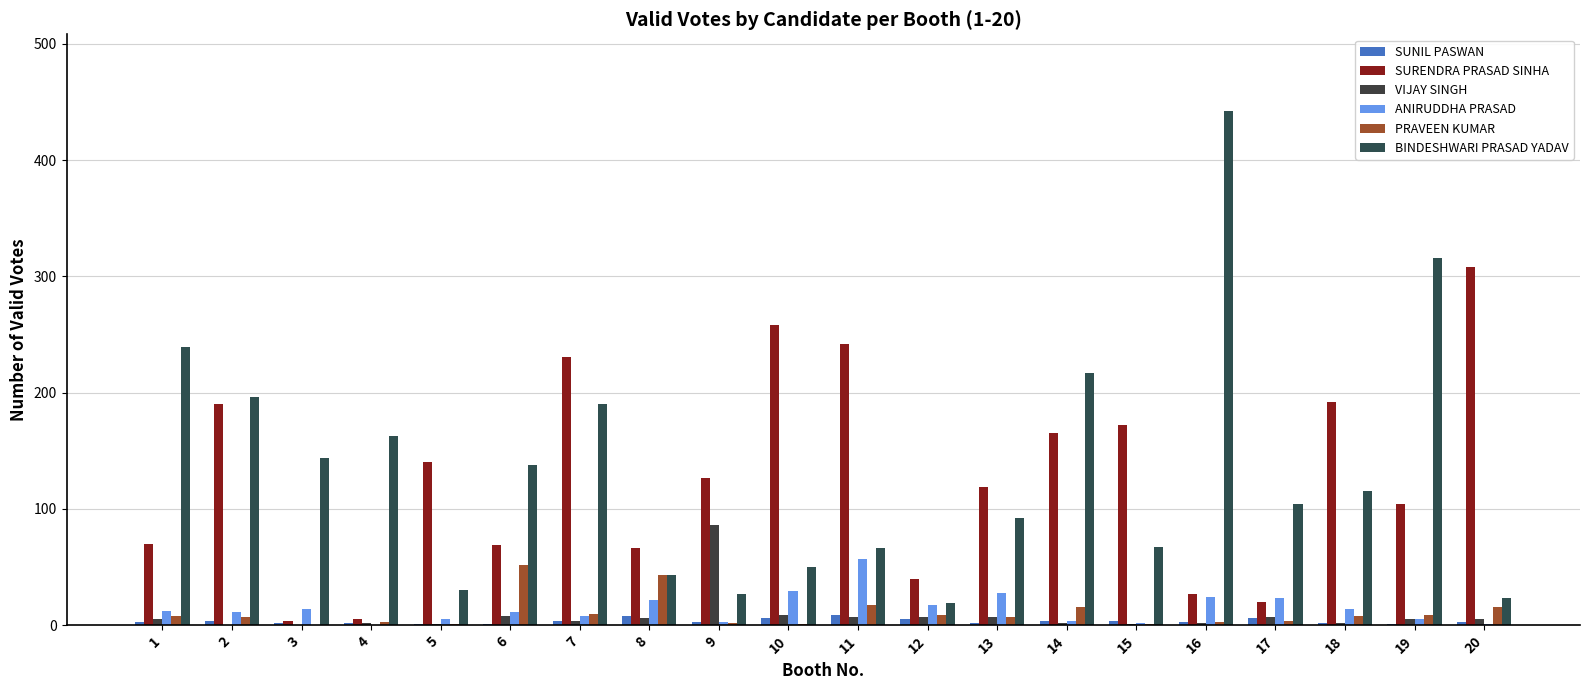

Reading left to right, list all the values displayed in this chart.

SUNIL PASWAN: 3	4	2	2	1	1	4	8	3	6	9	5	2	4	4	3	6	2	1	3
SURENDRA PRASAD SINHA: 70	190	4	5	140	69	231	66	127	258	242	40	119	165	172	27	20	192	104	308
VIJAY SINGH: 5	0	0	2	1	8	4	6	86	9	7	7	7	2	1	2	7	2	5	5
ANIRUDDHA PRASAD: 12	11	14	0	5	11	8	22	3	29	57	17	28	4	2	24	23	14	5	1
PRAVEEN KUMAR: 8	7	0	3	1	52	10	43	2	1	17	9	7	16	1	3	4	8	9	16
BINDESHWARI PRASAD YADAV: 239	196	144	163	30	138	190	43	27	50	66	19	92	217	67	442	104	115	316	23